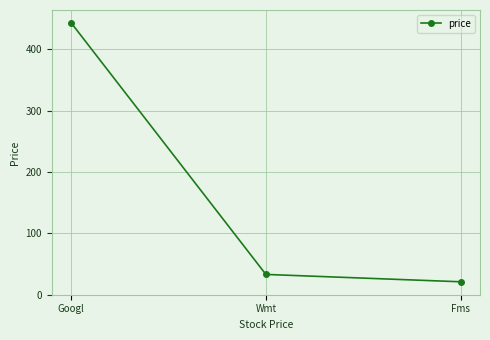

List the labels in order of value, smallest first.

Fms, Wmt, Googl